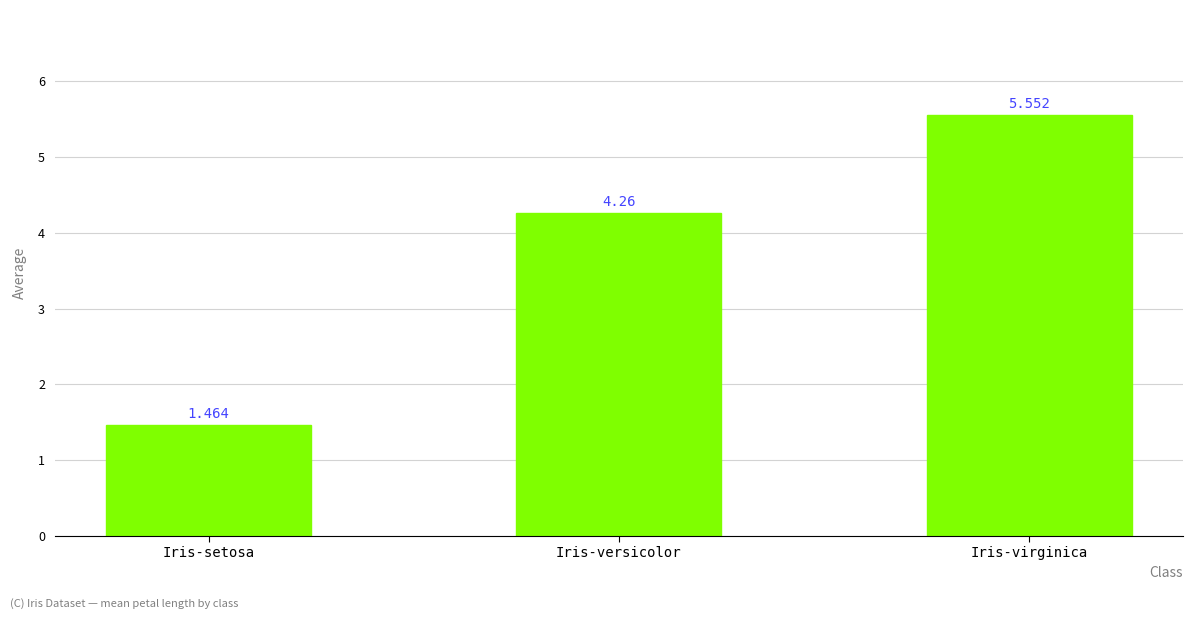

List the labels in order of value, largest first.

Iris-virginica, Iris-versicolor, Iris-setosa